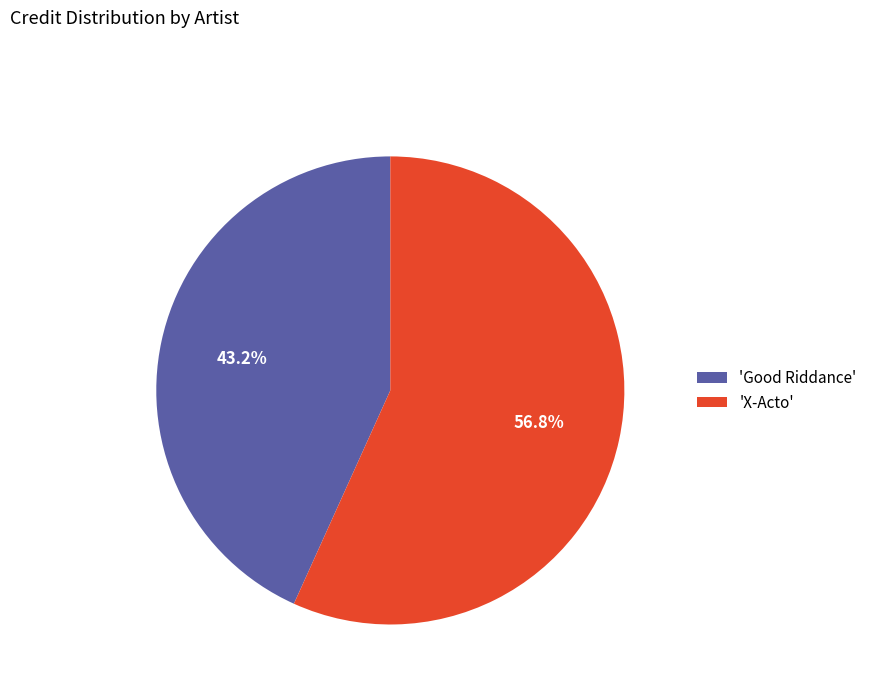

To the nearest percent, what is the difference between the largest and smallest slice percentages?

14%